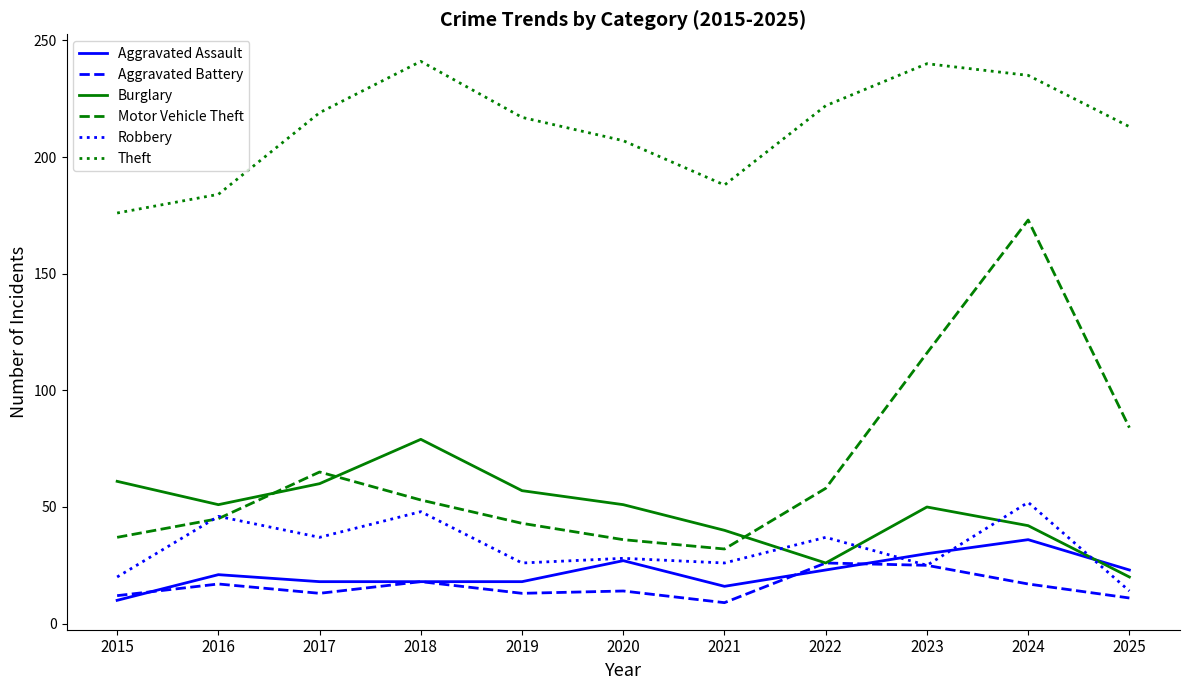

The value of Robbery at 2016 is 46. True or false?

True